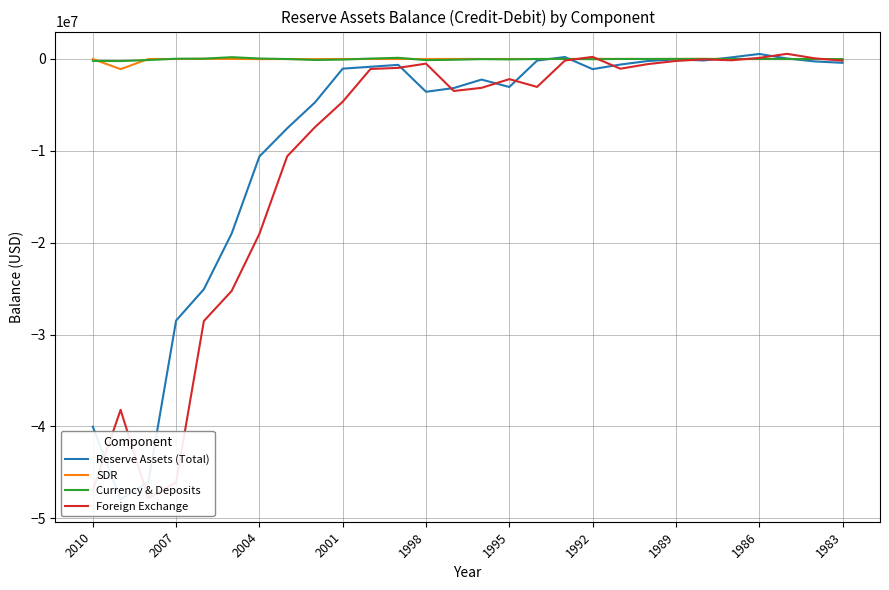

Rank the categories by Currency & Deposits value from lowest to highest.

2007, 2010, 12, 2004, 1986, 13, 1983, 15, 18, 14, 27, 1989, 26, 25, 23, 16, 24, 20, 19, 21, 22, 17, 2001, 1998, 10, 1992, 11, 1995